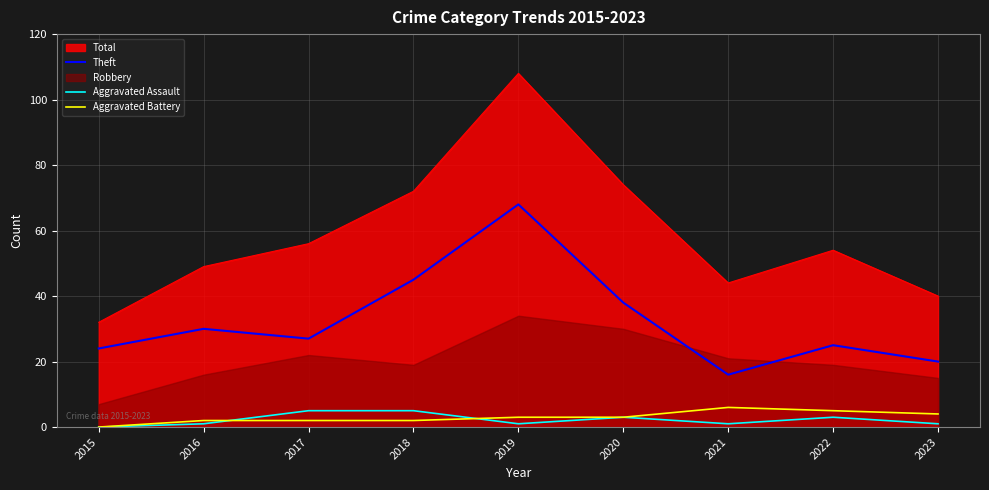

How many interior local valleys does the Aggravated Assault series have?

2